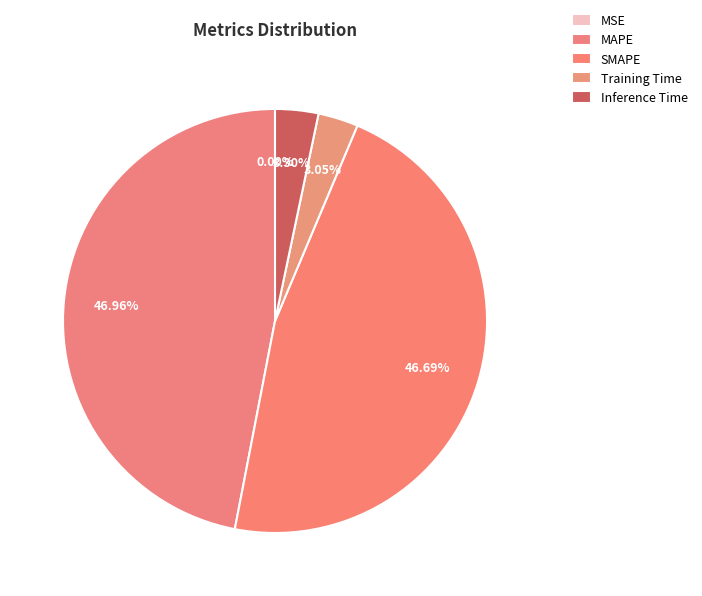

To the nearest percent, what is the difference between the largest and smallest slice percentages?

47%